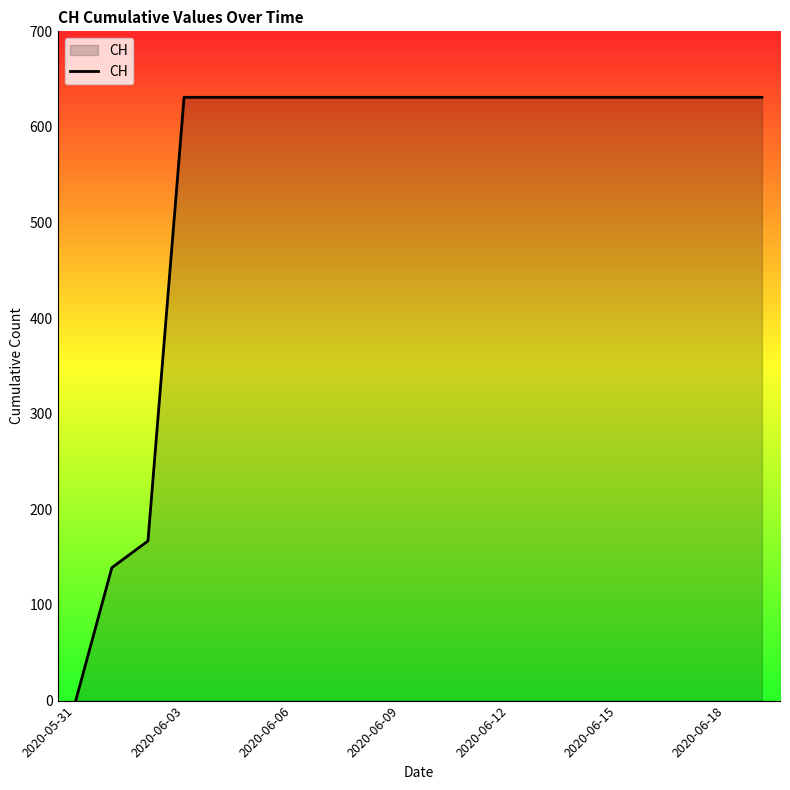

Reading left to right, extract all data points from this chart.

0	139	167	631	631	631	631	631	631	631	631	631	631	631	631	631	631	631	631	631